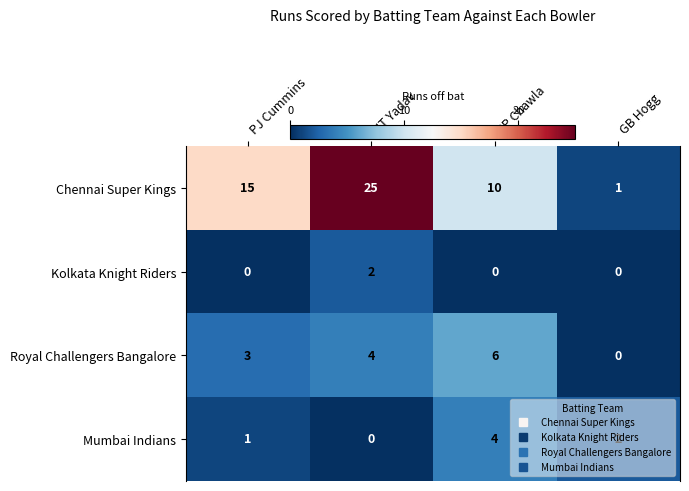

What is the maximum value shown in the chart?

25